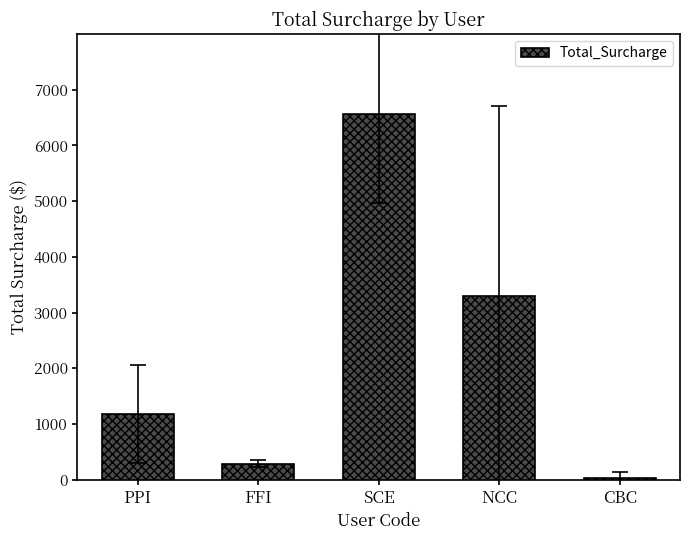

The chart shows a value of 284.9 at FFI. True or false?

True